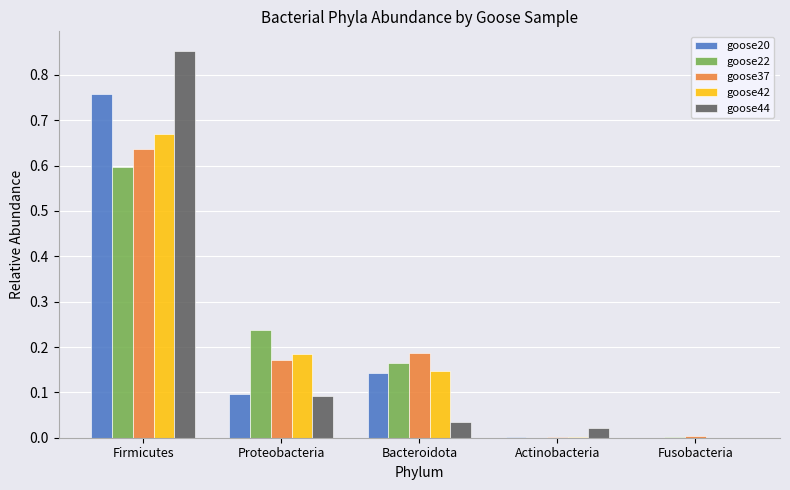

Is it true that goose37 equals 0.1 at Bacteroidota?

False